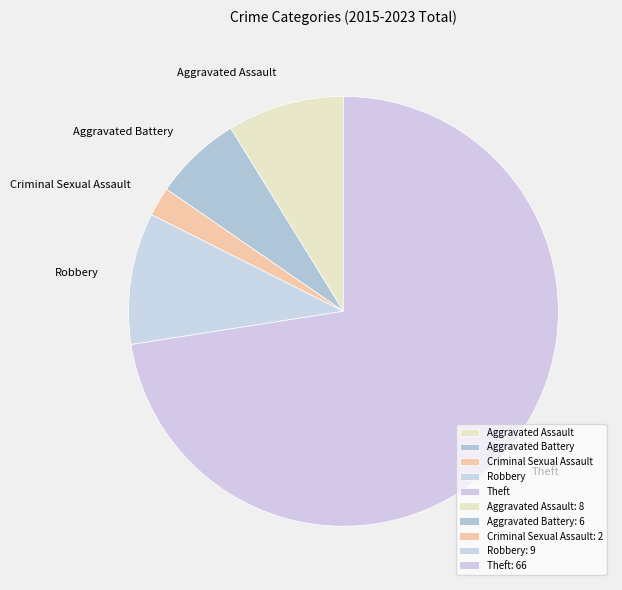

Between Criminal Sexual Assault and Robbery, which is larger?

Robbery